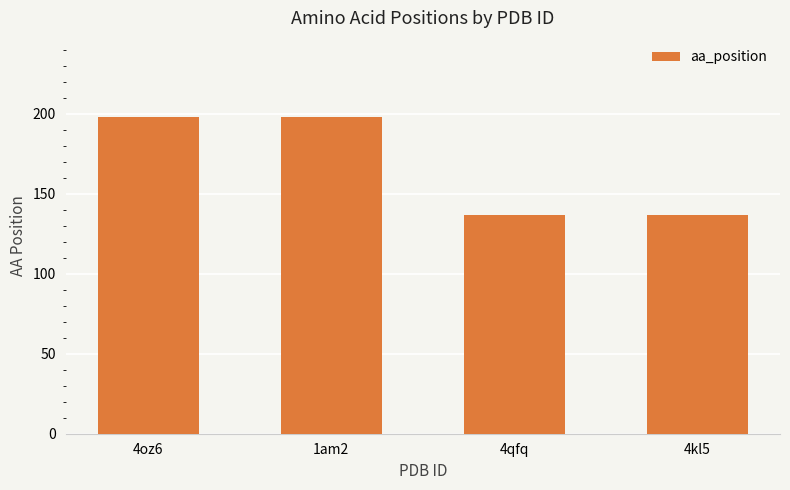

What is the change in value from 4oz6 to 4kl5?

-61